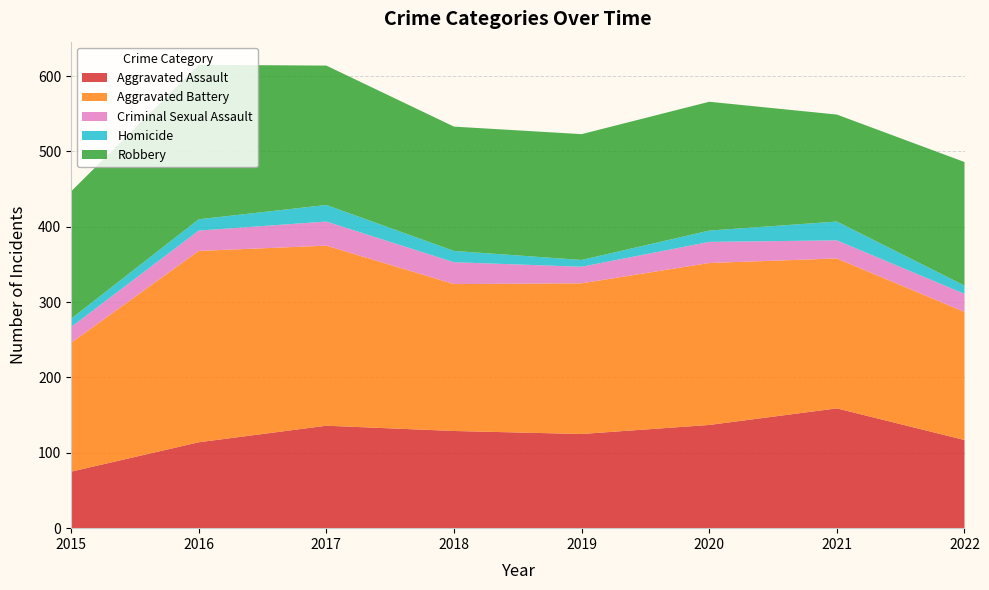

Reading right to left, transcribe all the data shown in this chart.

Aggravated Assault: 117	159	137	125	129	136	114	75
Aggravated Battery: 170	199	215	200	195	239	254	171
Criminal Sexual Assault: 24	24	28	22	29	32	27	21
Homicide: 11	25	15	9	15	22	15	11
Robbery: 164	142	171	167	165	185	205	169